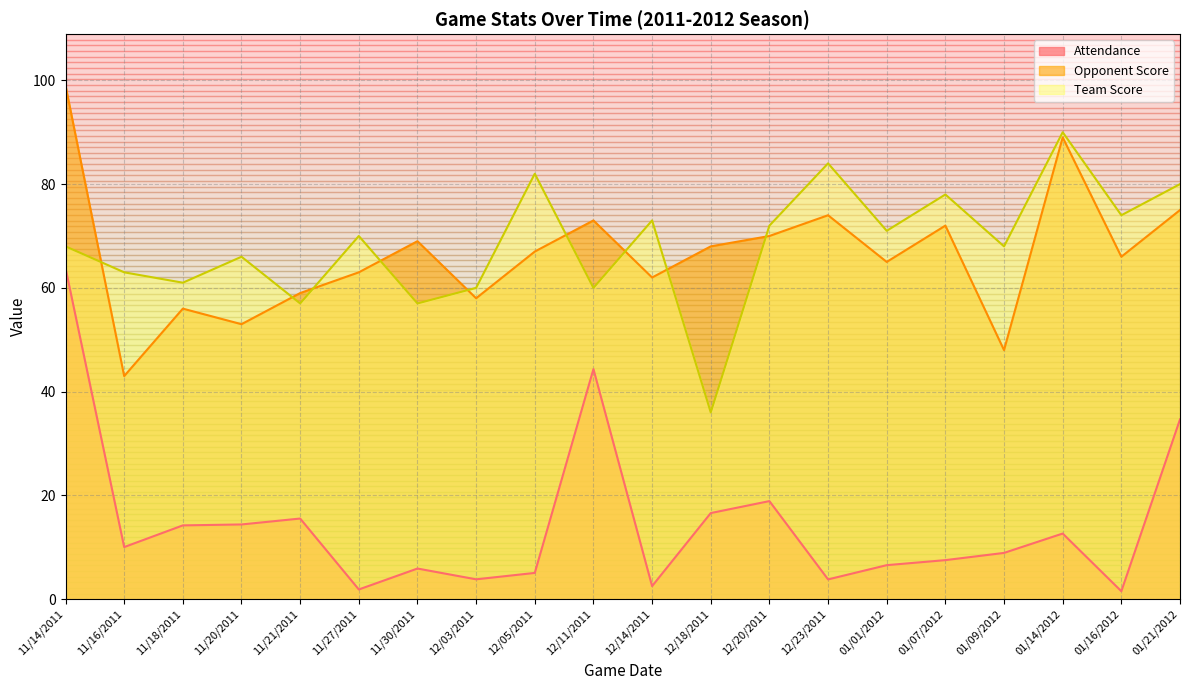

Does the chart have visible grid lines?

Yes